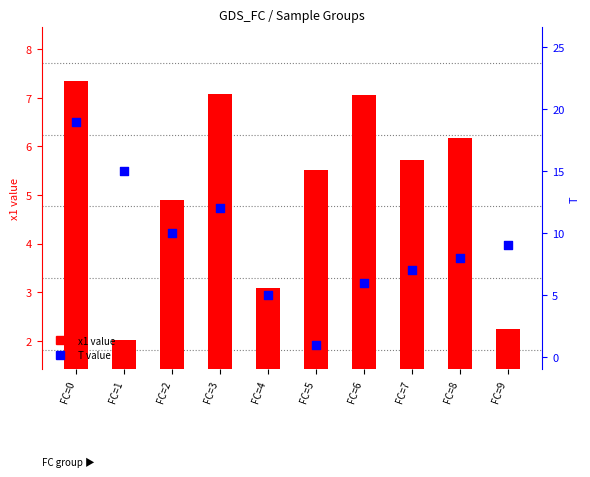

At how many categories does at least one series exceed 9?

4